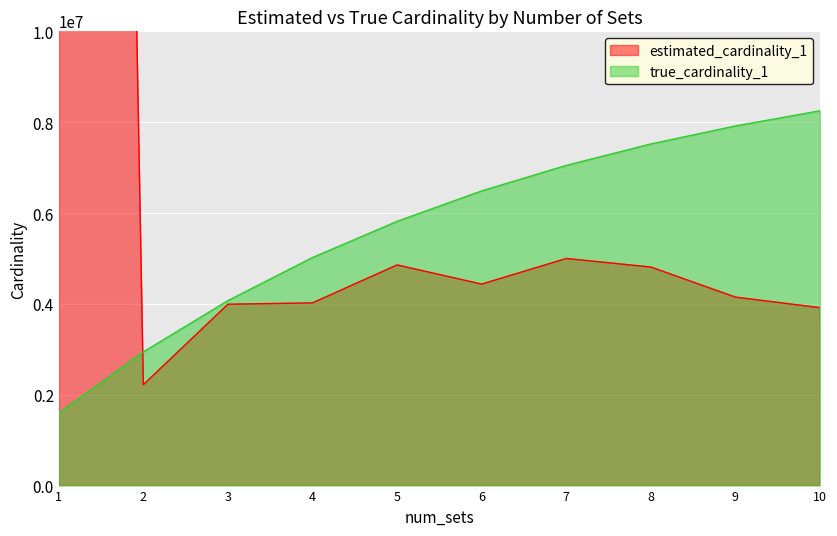

How many data points does each series have?

10